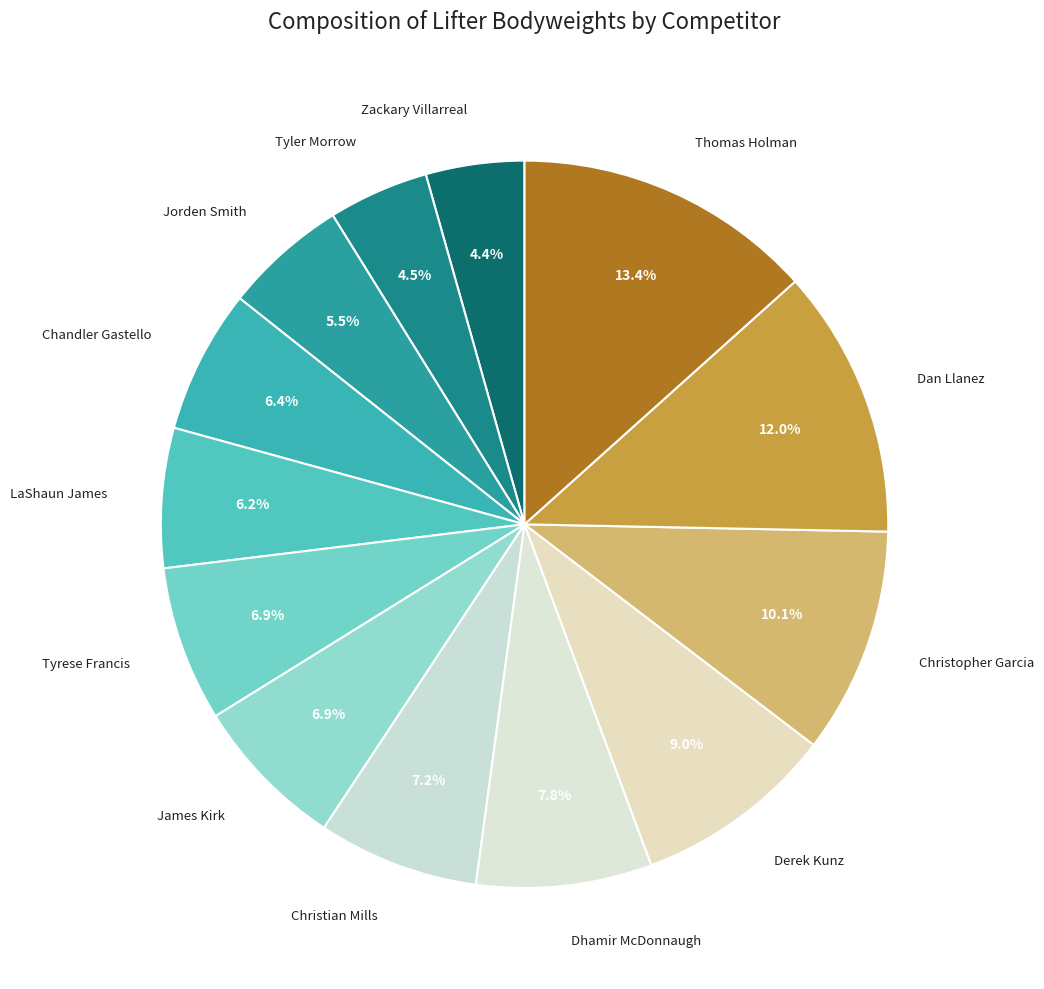

How many segments does this pie chart have?

13